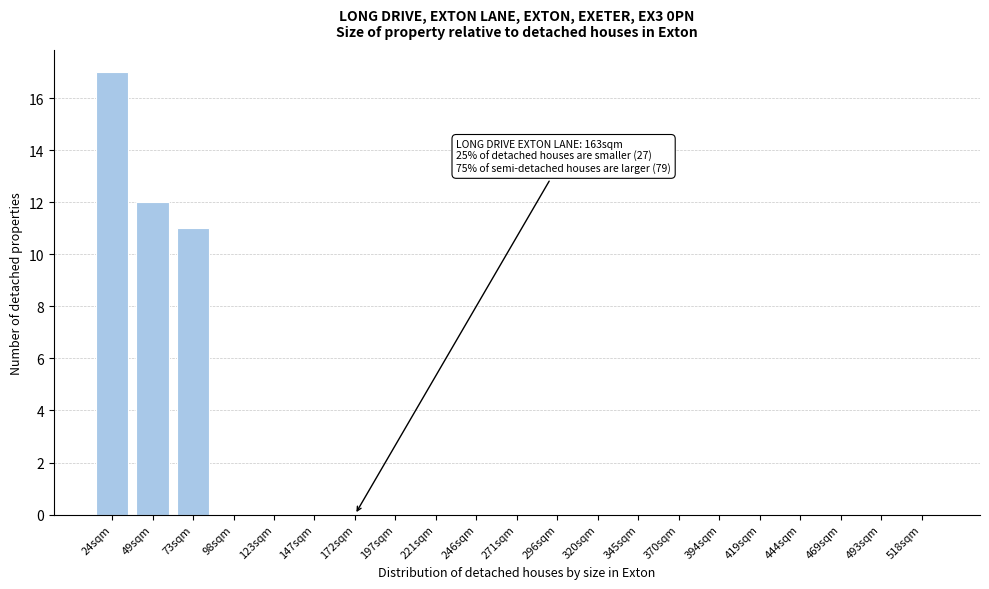

Reading left to right, list all the values displayed in this chart.

24sqm=17	49sqm=12	73sqm=11	98sqm=0	123sqm=0	147sqm=0	172sqm=0	197sqm=0	221sqm=0	246sqm=0	271sqm=0	296sqm=0	320sqm=0	345sqm=0	370sqm=0	394sqm=0	419sqm=0	444sqm=0	469sqm=0	493sqm=0	518sqm=0